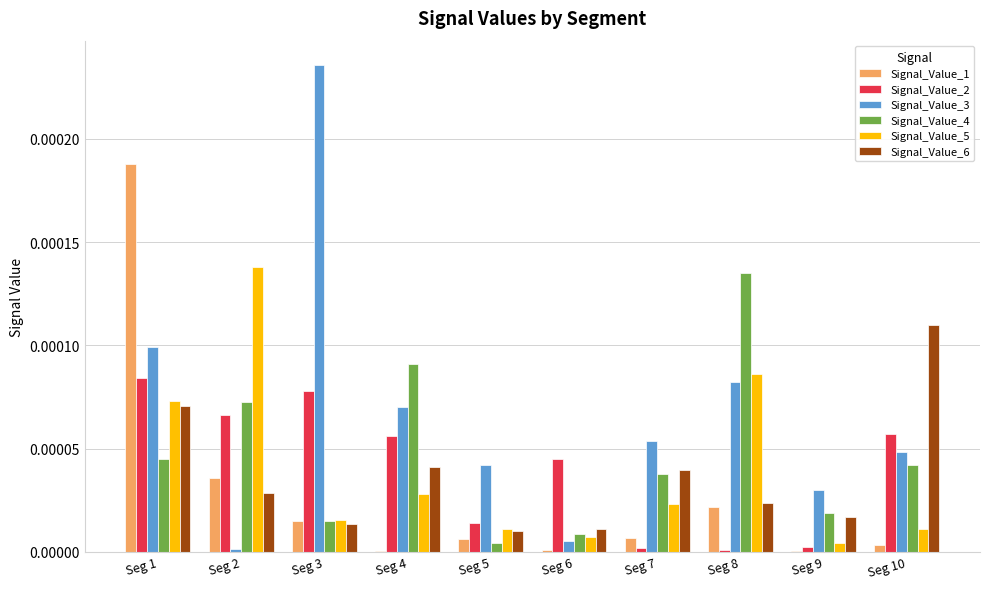

What are all the series names shown in the legend?

Signal_Value_1, Signal_Value_2, Signal_Value_3, Signal_Value_4, Signal_Value_5, Signal_Value_6